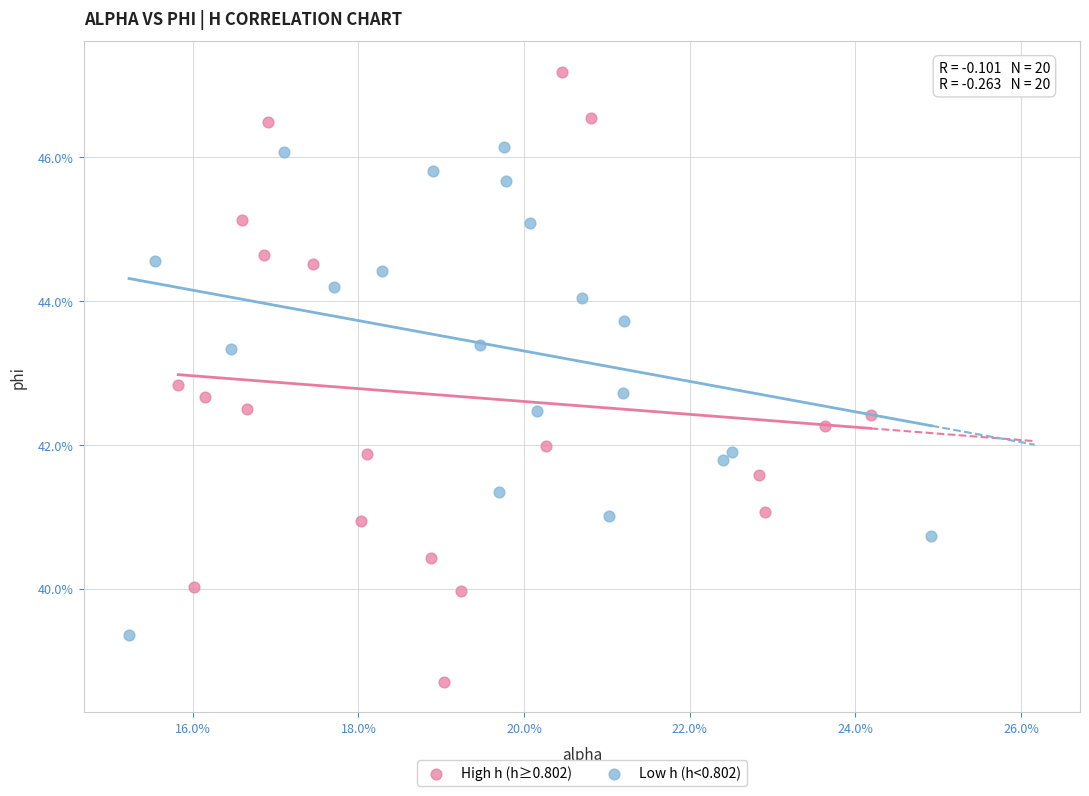

Which series has the widest spread of Y values?

High h (h≥0.802)